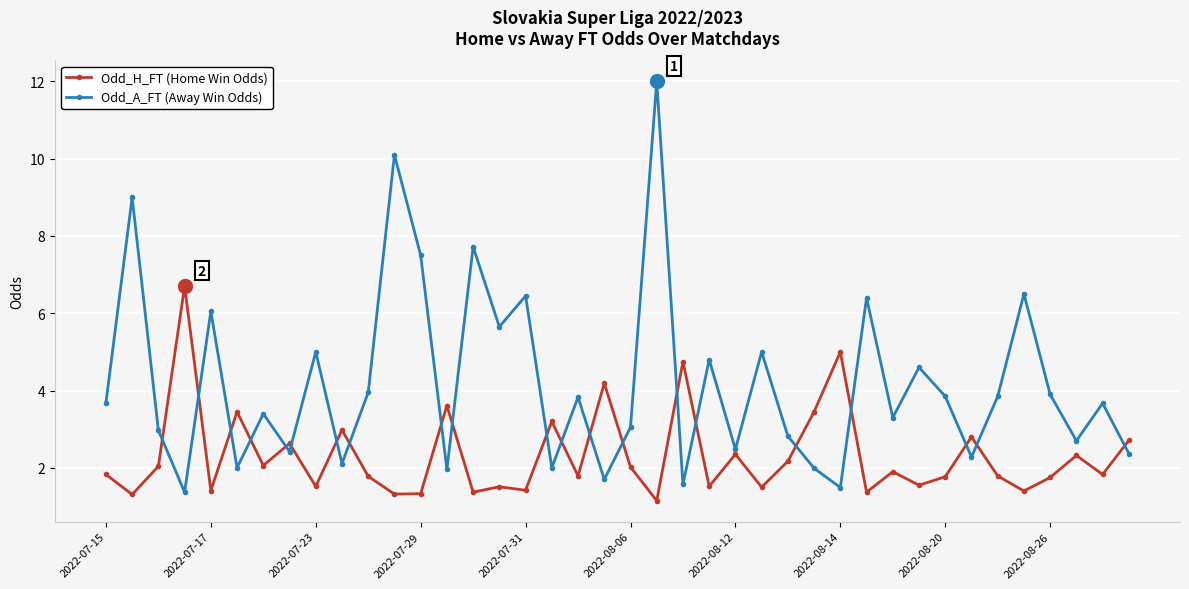

In Odd_A_FT (Away Win Odds), how many points are higher than both neighbors (excluding endpoints)?

15